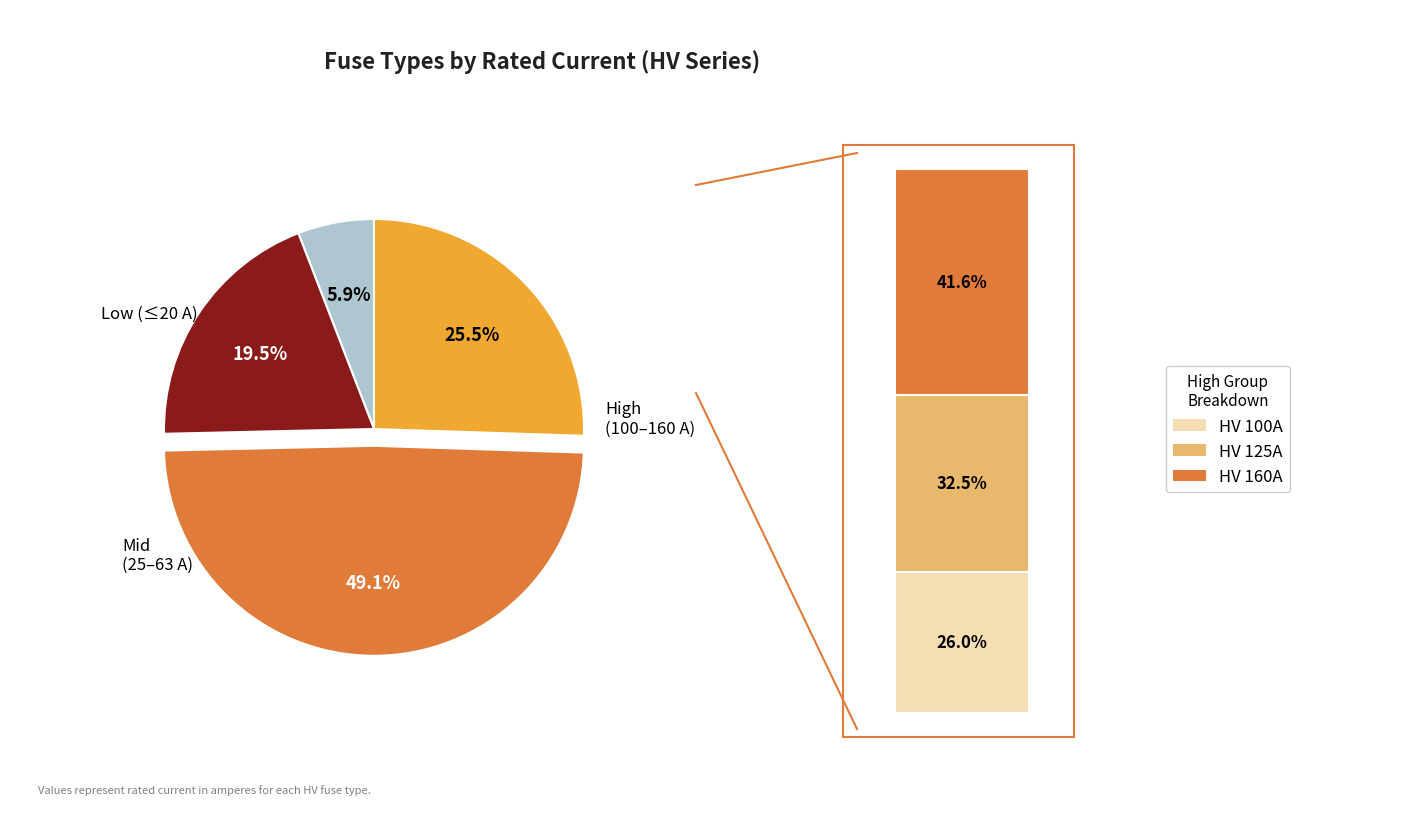

Does any single category account for the majority?

No